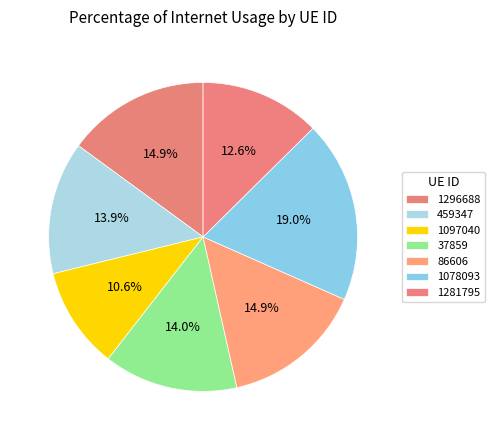

To the nearest percent, what percentage of the pie is 1296688?

15%